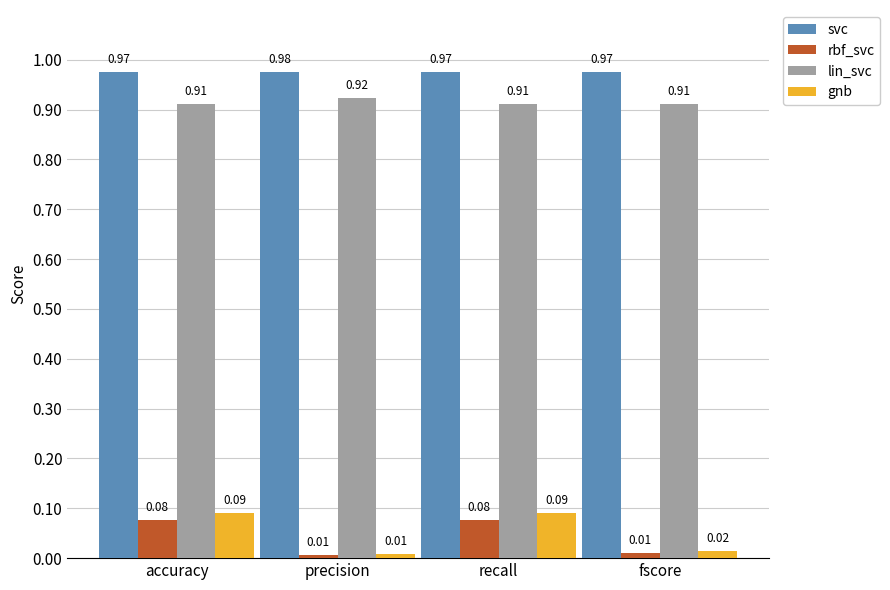

What are all the series names shown in the legend?

svc, rbf_svc, lin_svc, gnb